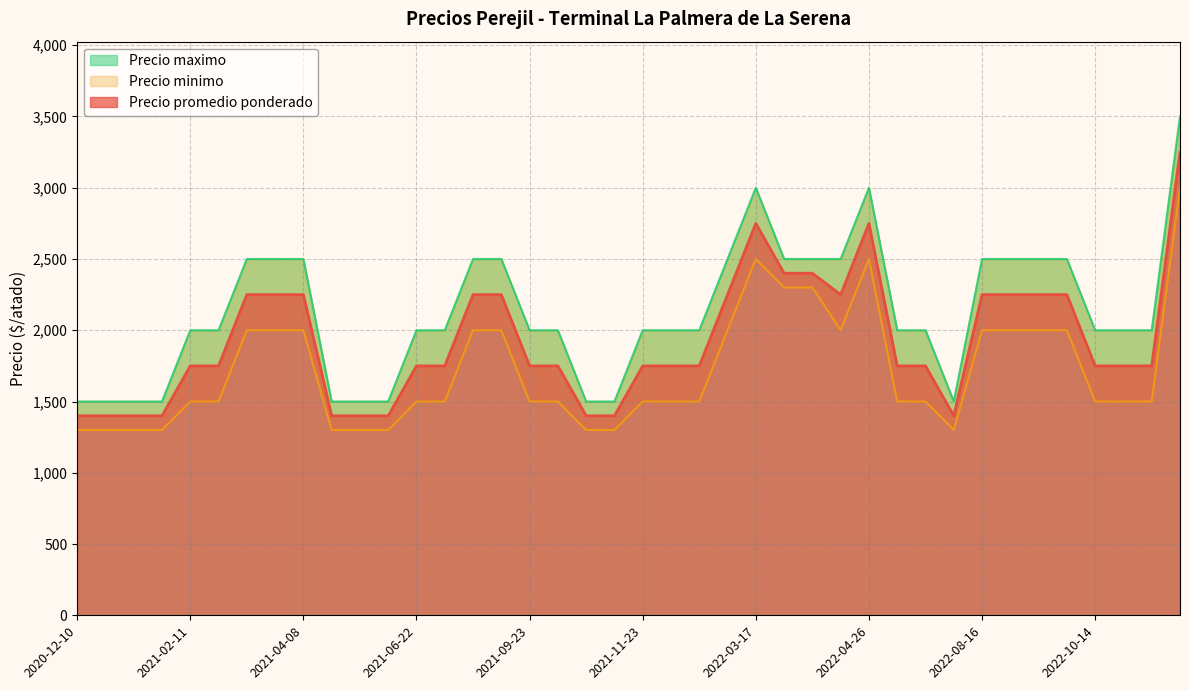

Does the chart have visible grid lines?

Yes